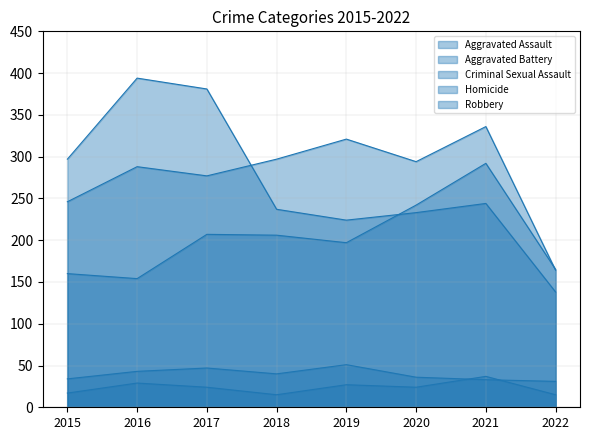

What are all the series names shown in the legend?

Aggravated Assault, Aggravated Battery, Criminal Sexual Assault, Homicide, Robbery